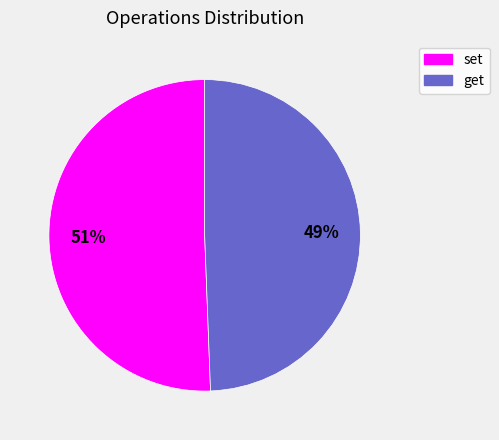

Does get account for over 50% of the chart?

No